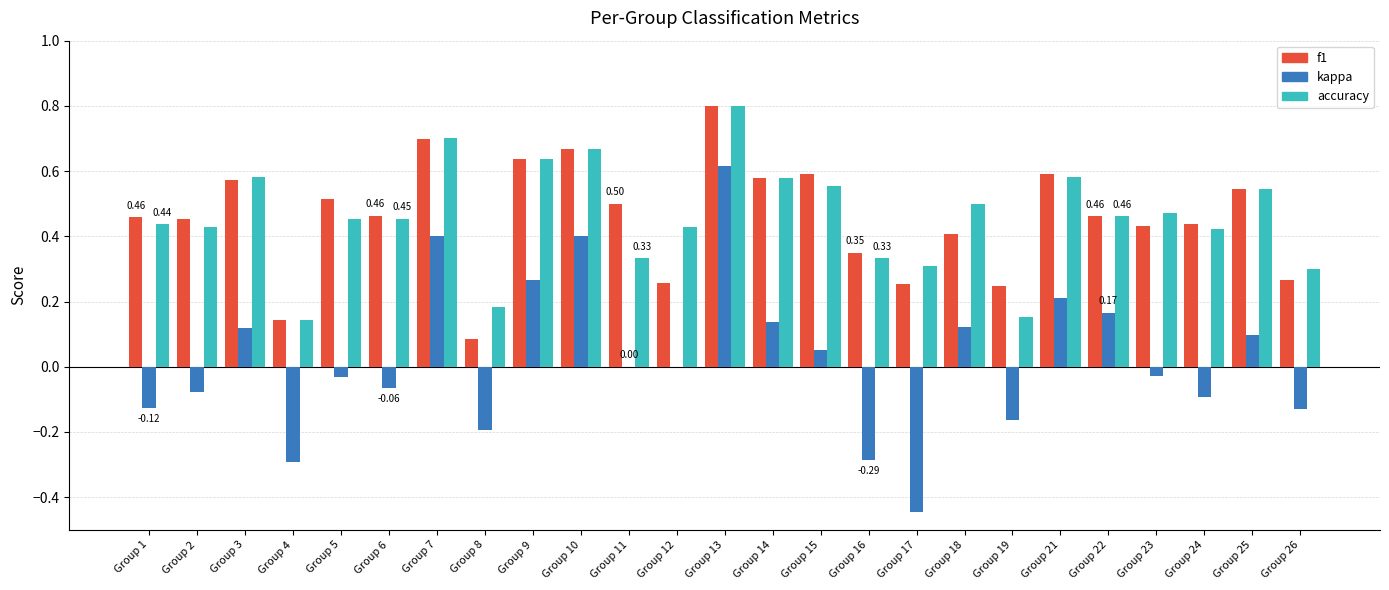

At which category is the sum across all series the highest?

Group 13